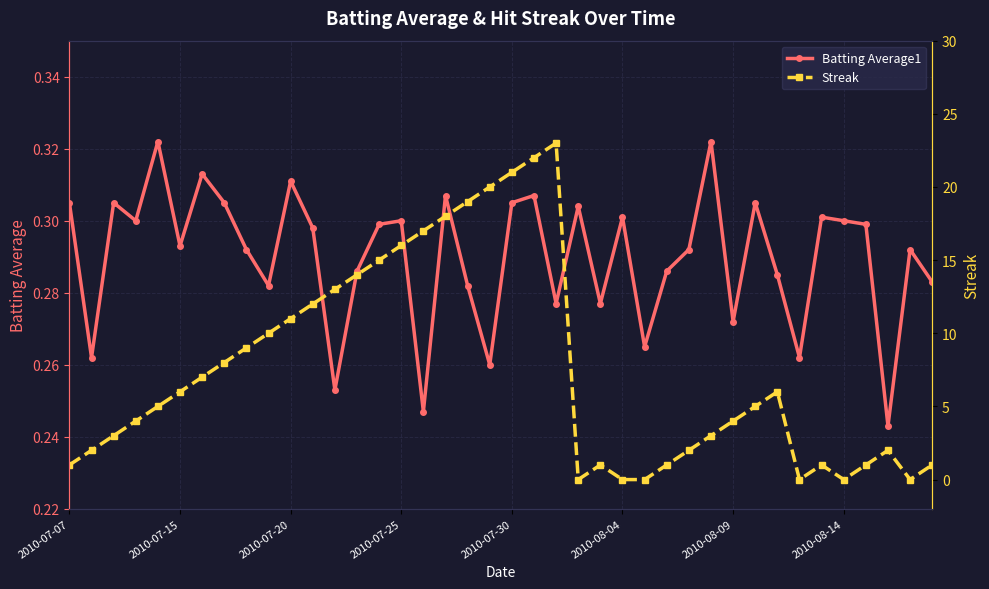

Is it true that Batting Average1 equals 0.4 at 2010-08-14?

False